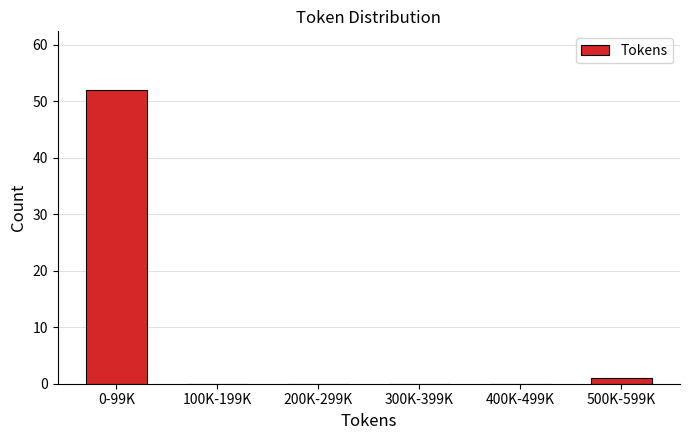

Reading left to right, transcribe all the data shown in this chart.

0-99K=52	100K-199K=0	200K-299K=0	300K-399K=0	400K-499K=0	500K-599K=1